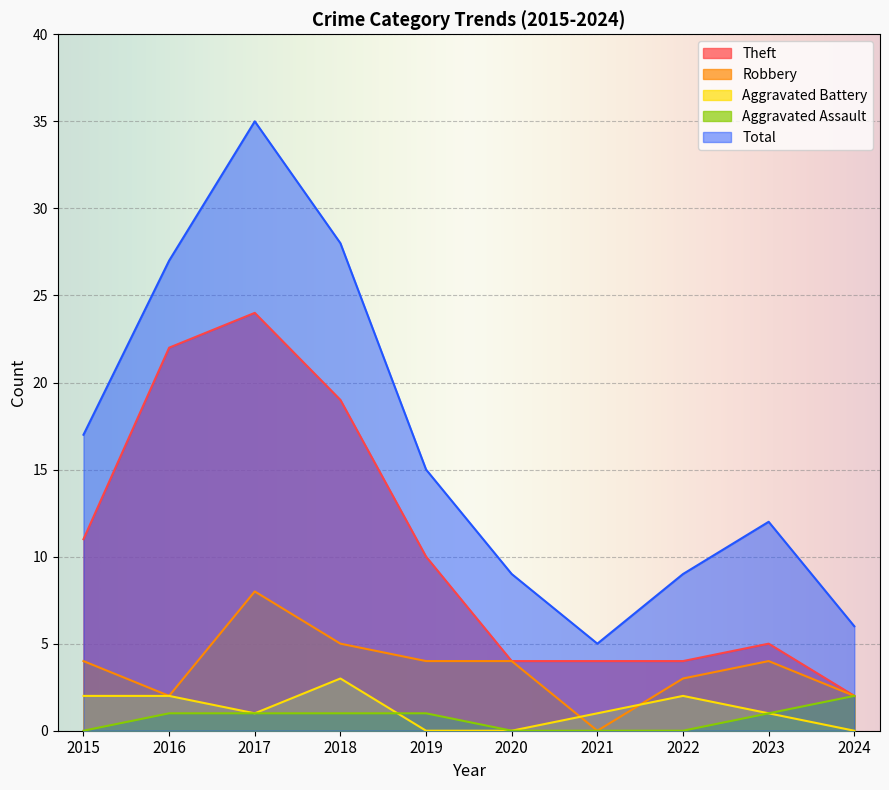

Rank the categories by Aggravated Assault value from lowest to highest.

2015, 2020, 2021, 2022, 2016, 2017, 2018, 2019, 2023, 2024